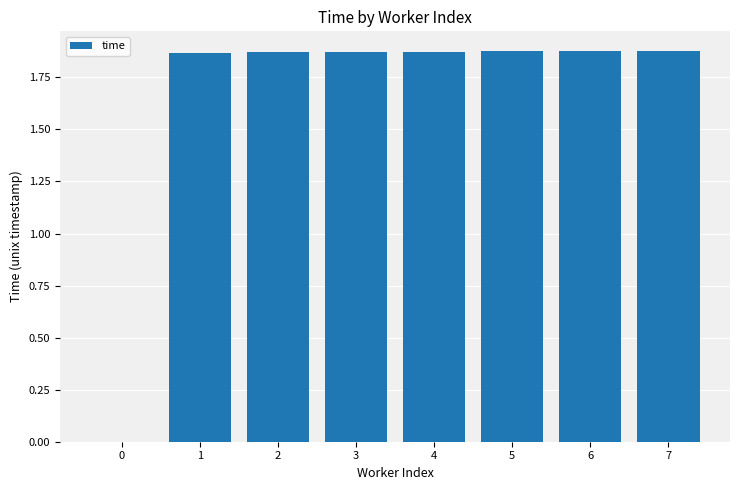

Approximately how many times larger is the value at 1 compared to 3?

1.0